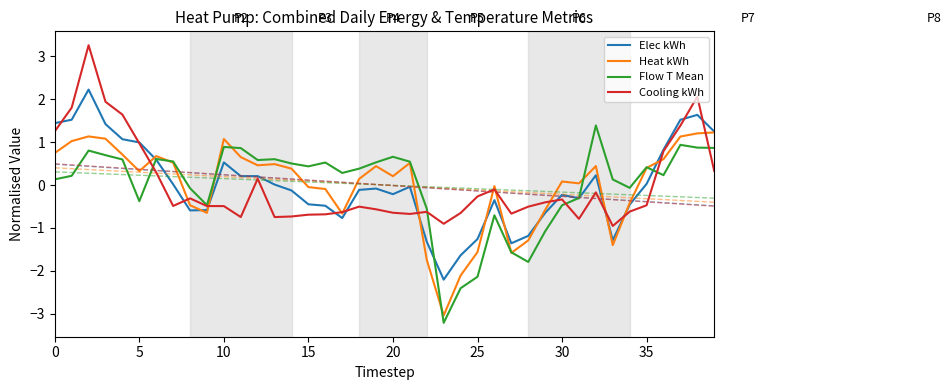

Which series changed the most between 22 and 25?

Flow T Mean